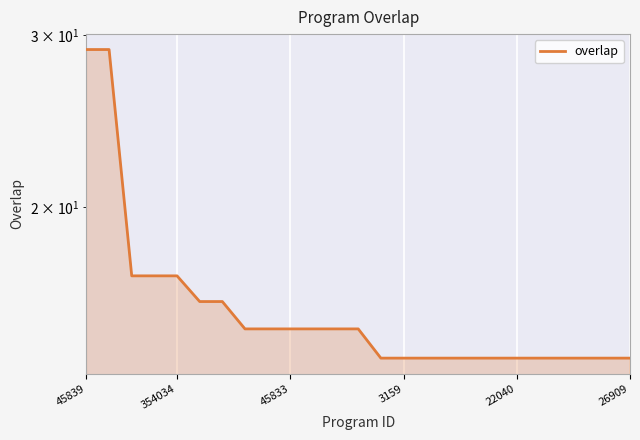

At which category does the chart reach its minimum across all series?

13